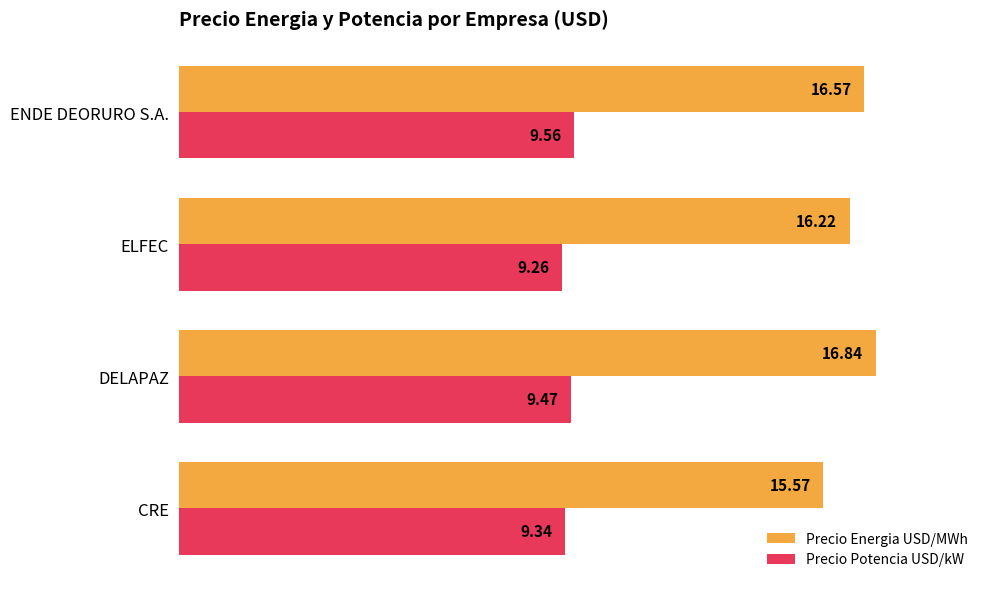

What is the difference between the Precio Potencia USD/kW values at ELFEC and ENDE DEORURO S.A.?

0.3